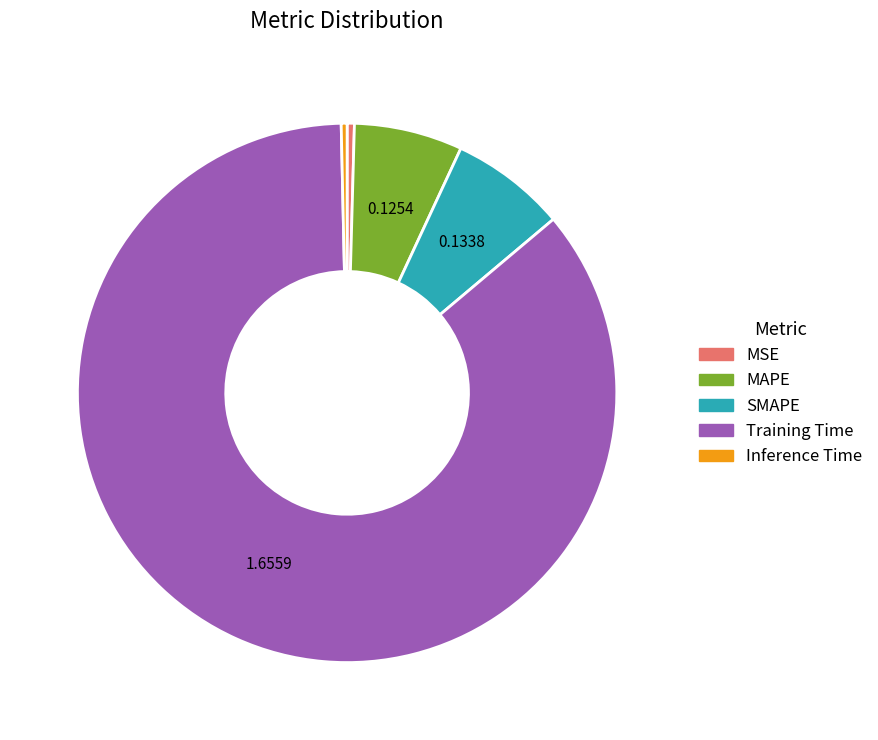

Does any single category account for the majority?

Yes